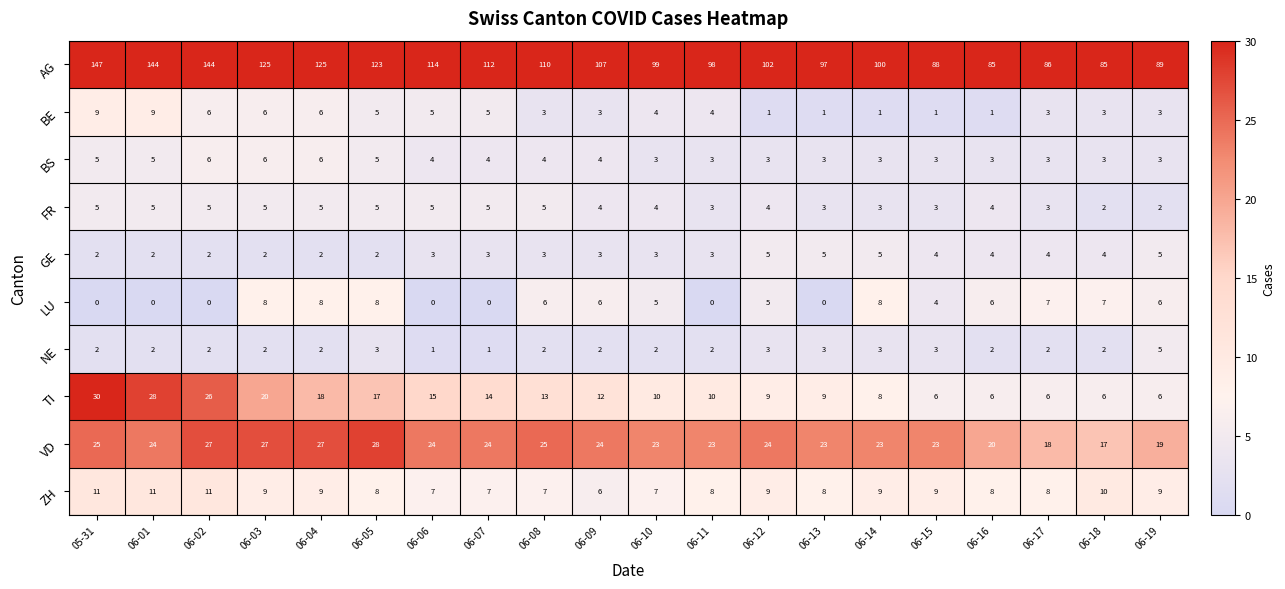

At which label does ZH reach its minimum?

06-09